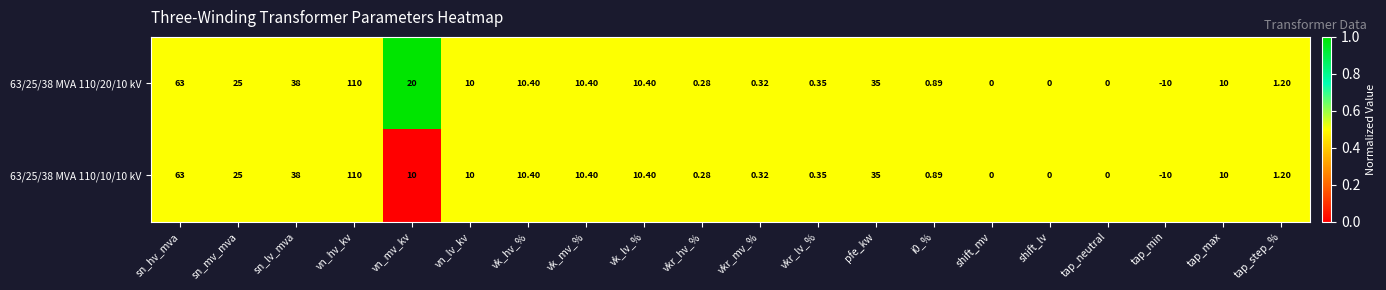

At which category does the chart reach its peak across all series?

vn_hv_kv